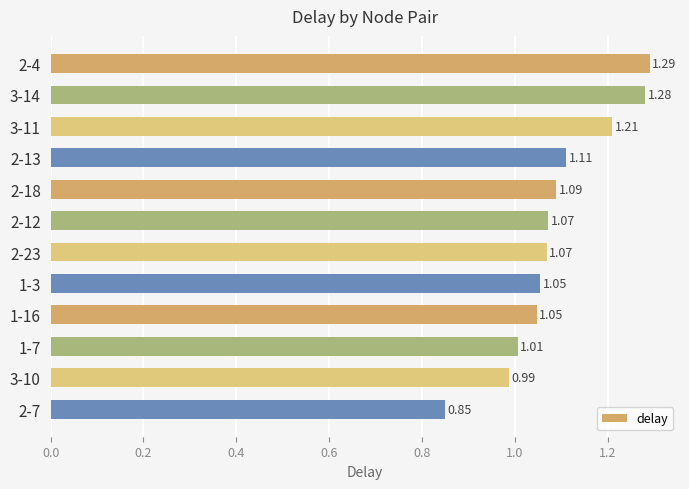

Which has a higher value, 2-7 or 3-10?

3-10